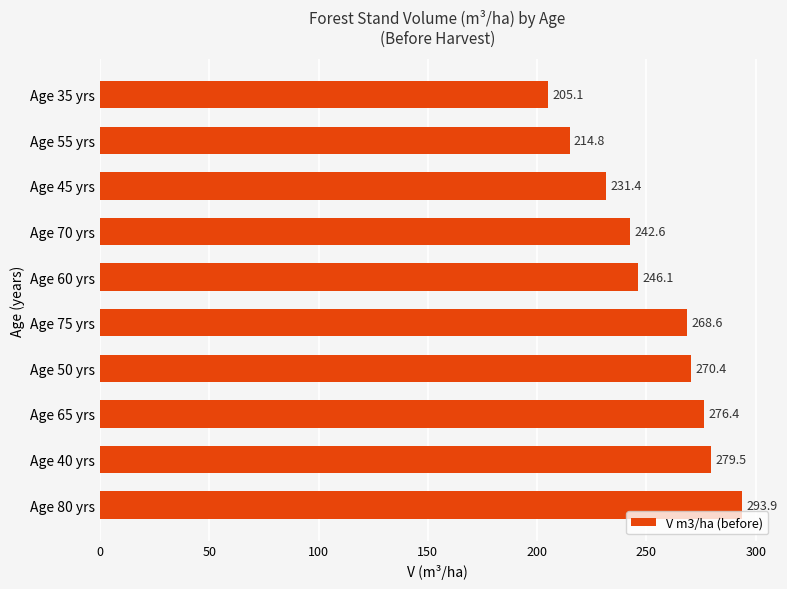

The value at Age 40 yrs is 174.0. True or false?

False